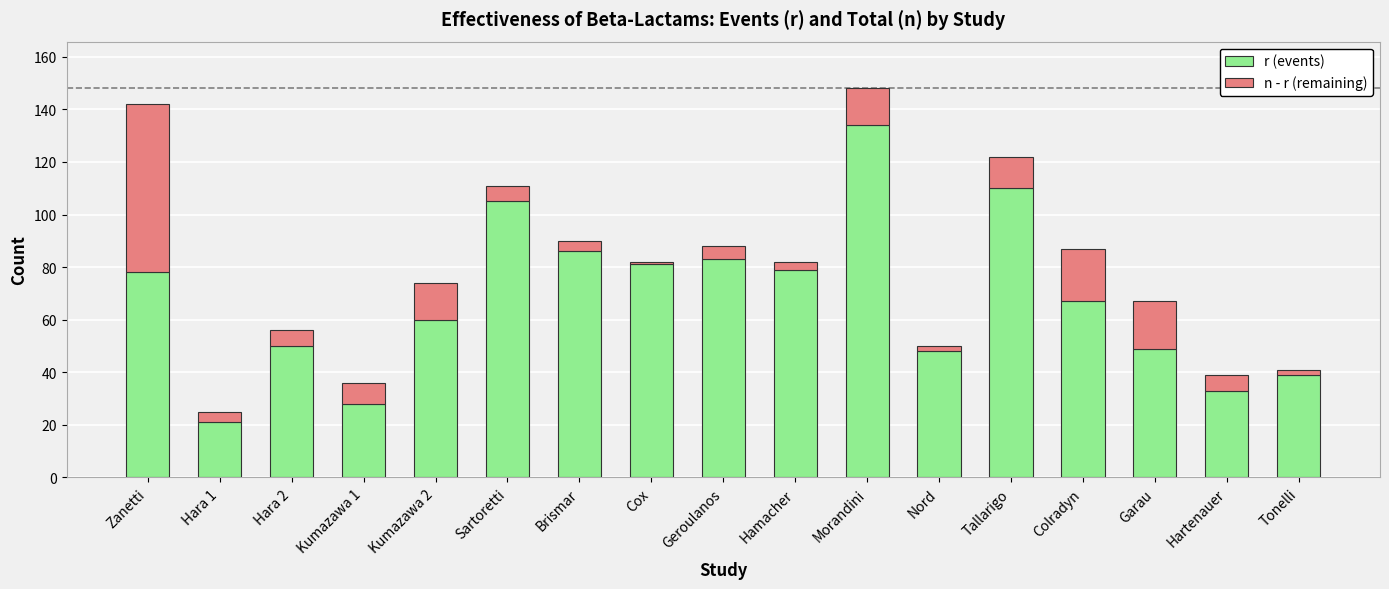

The r (events) series shows 54 at Brismar. True or false?

False